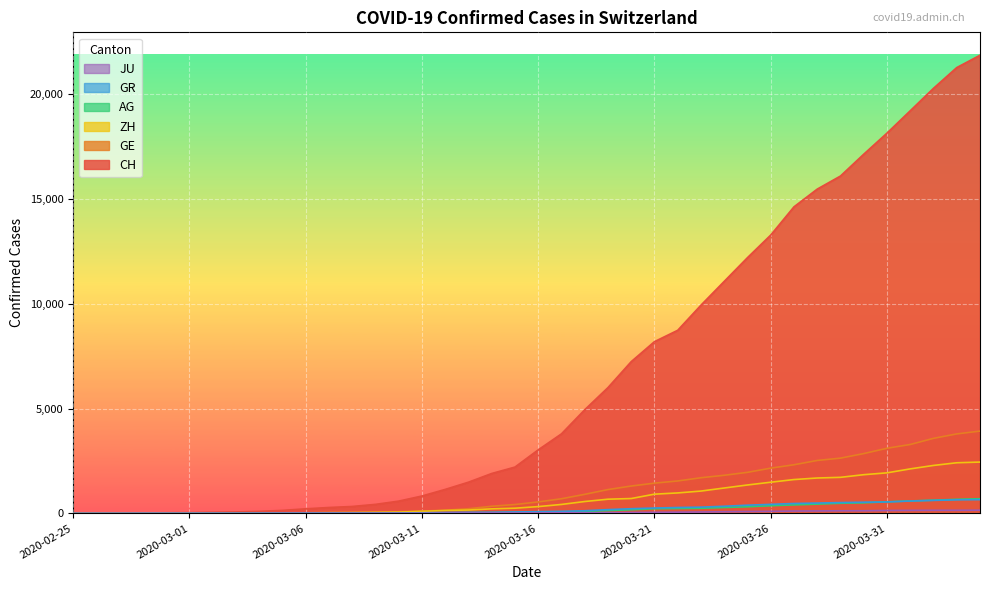

True or false: GE and AG intersect in this chart.

False